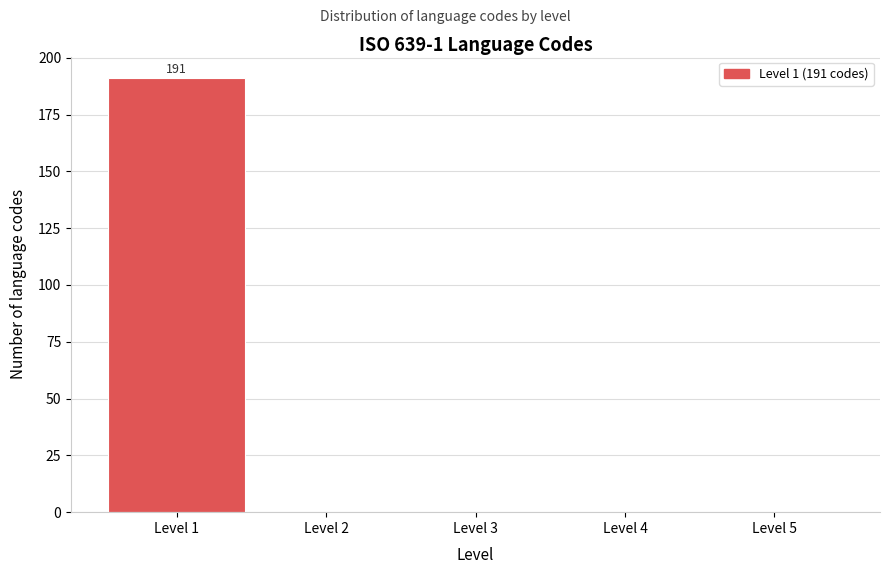

Over which range of the x-axis is the bar tallest?

0.5 to 1.5